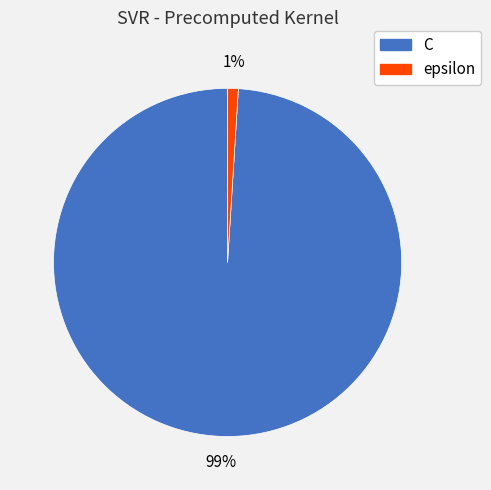

The C slice represents 99% of the pie. True or false?

True